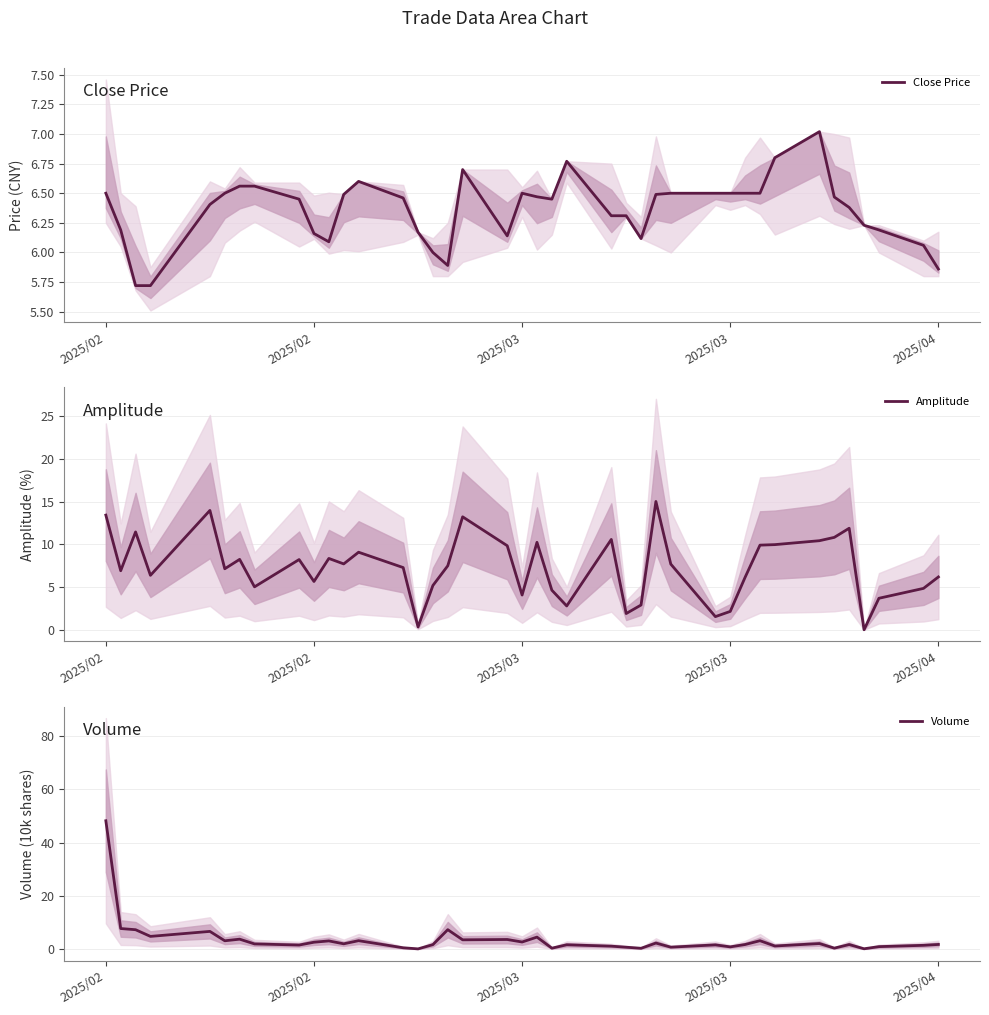

Does the chart display data point markers on the line(s)?

No